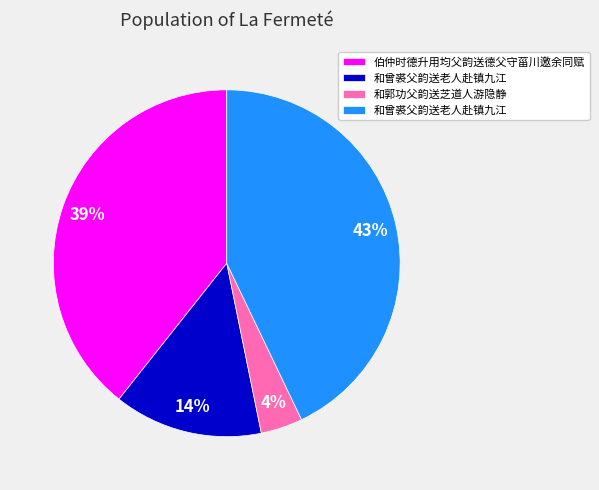

To the nearest percent, what is the average slice percentage?

25%